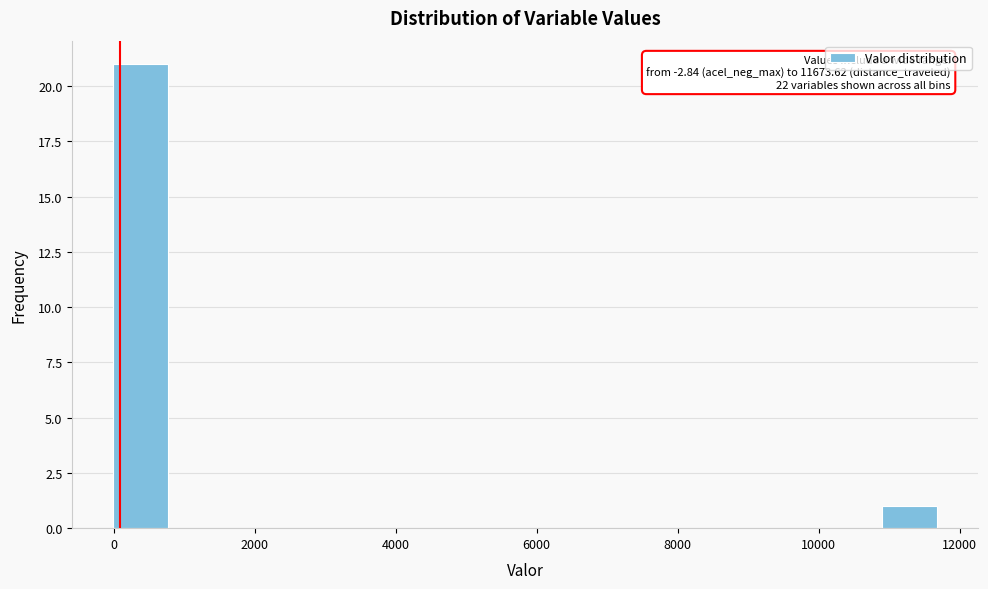

Read against the x-axis, roughly where is the centre of the tallest bar?

400